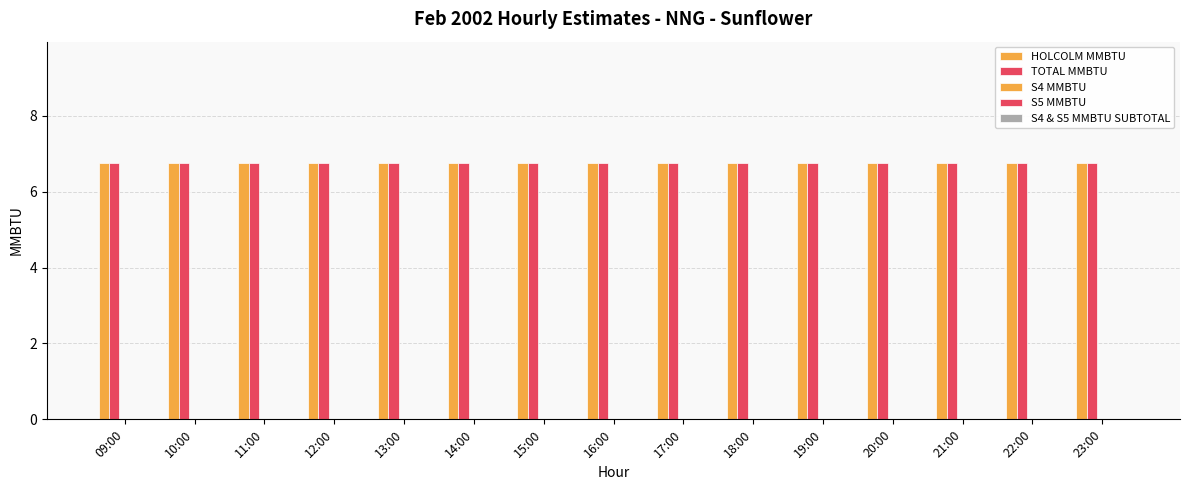

At 22:00, list the series in order from smallest to largest.

S4 MMBTU, S5 MMBTU, S4 & S5 MMBTU SUBTOTAL, HOLCOLM MMBTU, TOTAL MMBTU